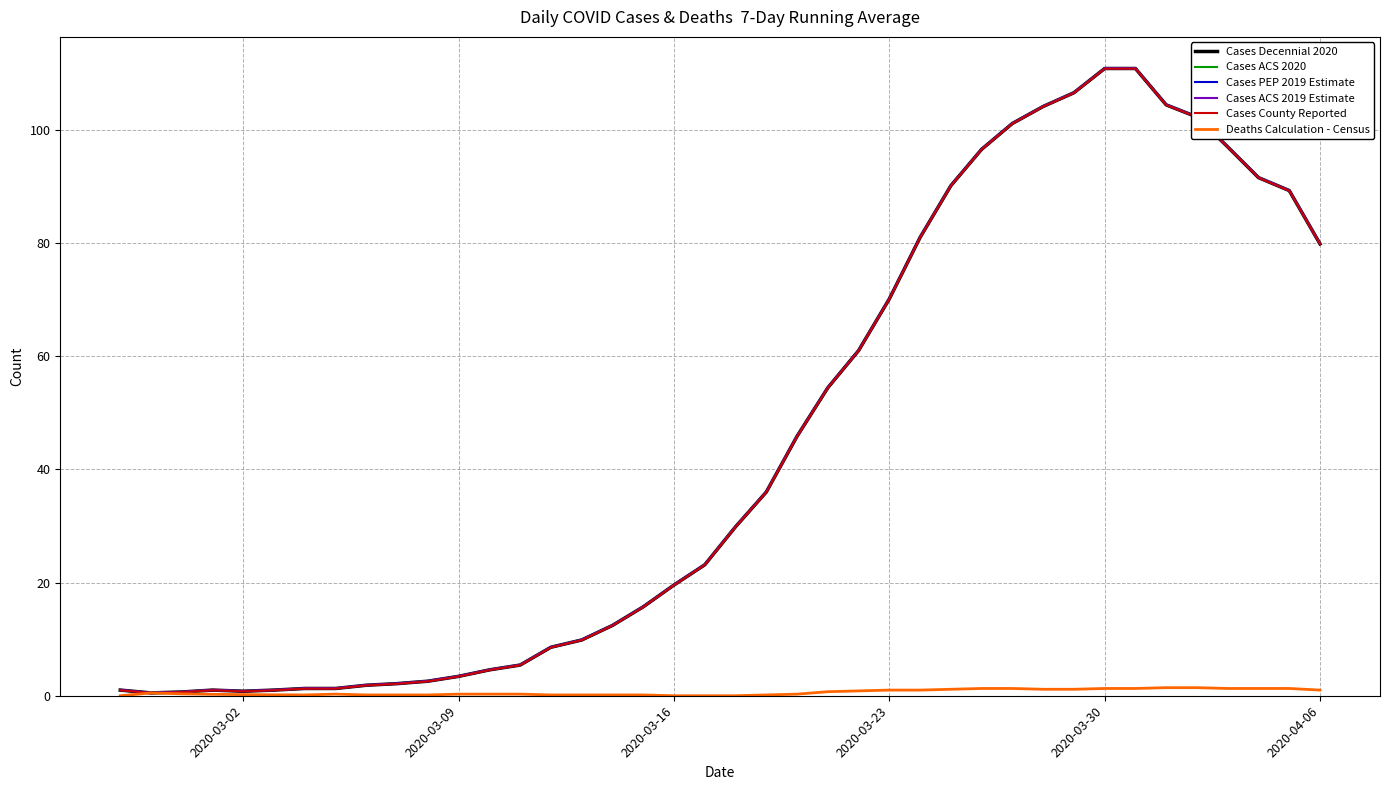

Does the chart have visible grid lines?

Yes